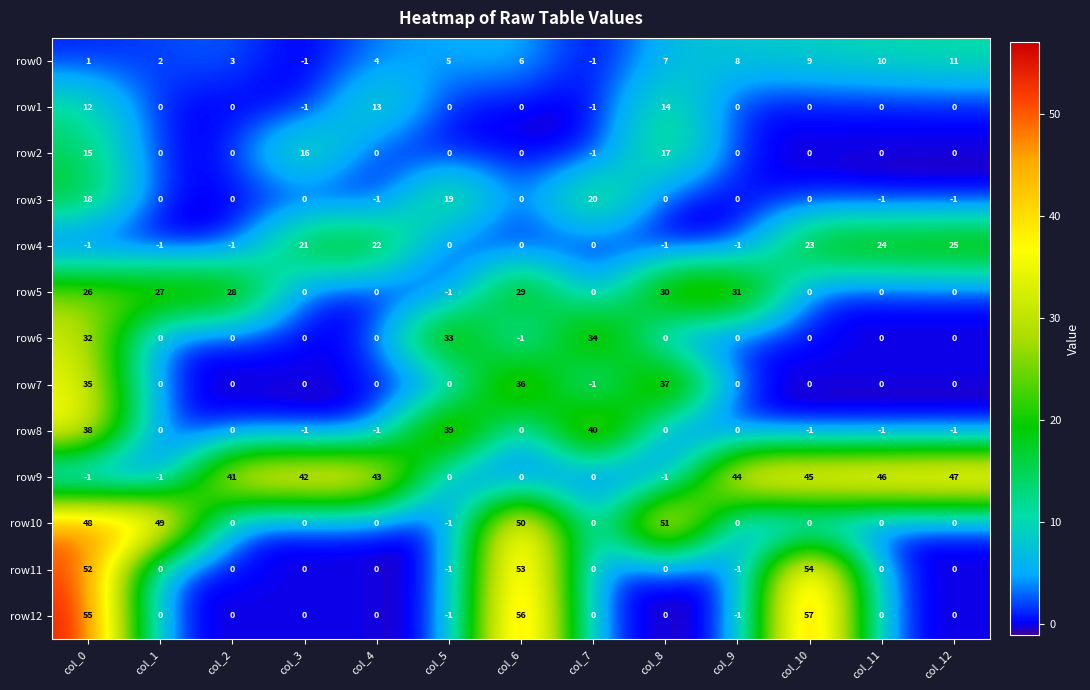

What is the difference between the maximum and minimum values in the row4 series?

26